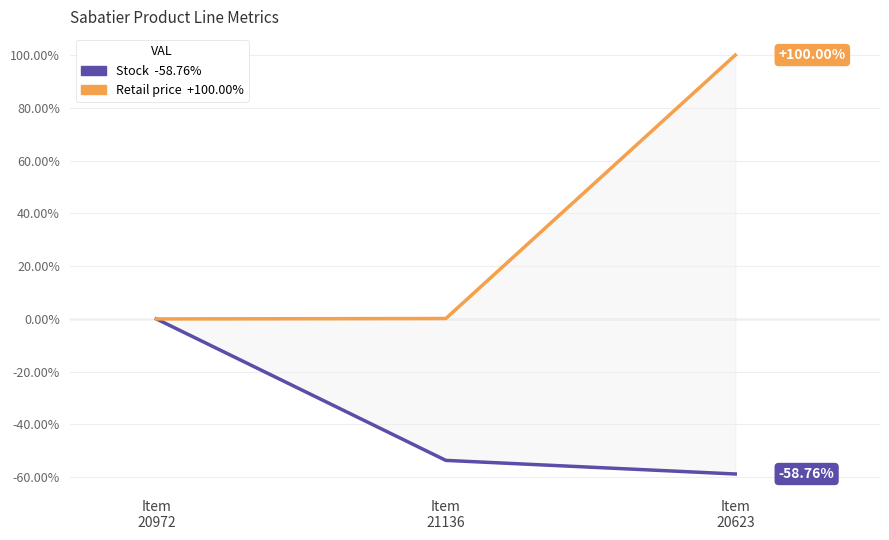

Rank the categories by Stock value from lowest to highest.

Item
20623, Item
21136, Item
20972